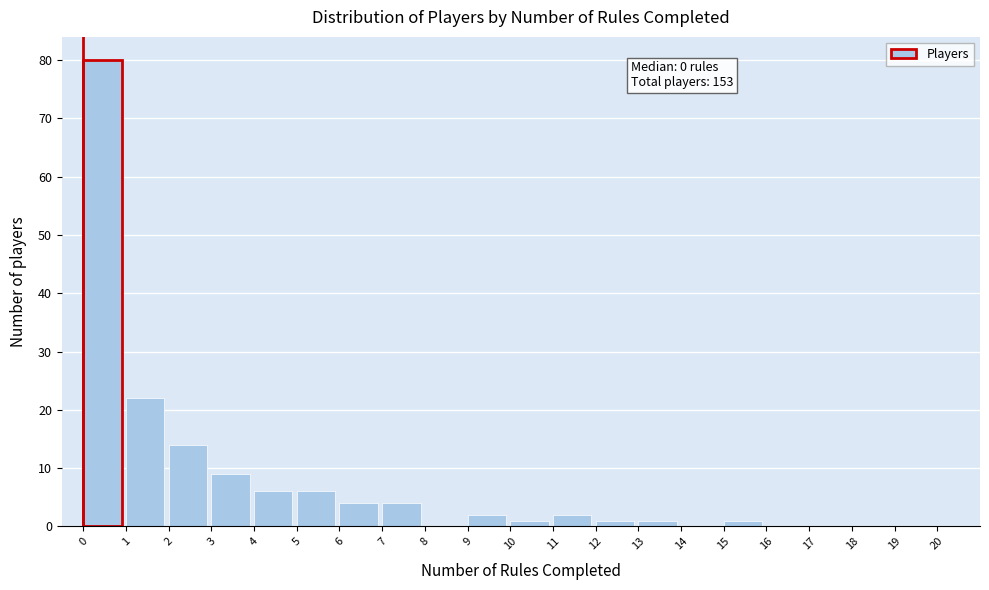

Which range on the x-axis has the tallest bar?

0 to 1